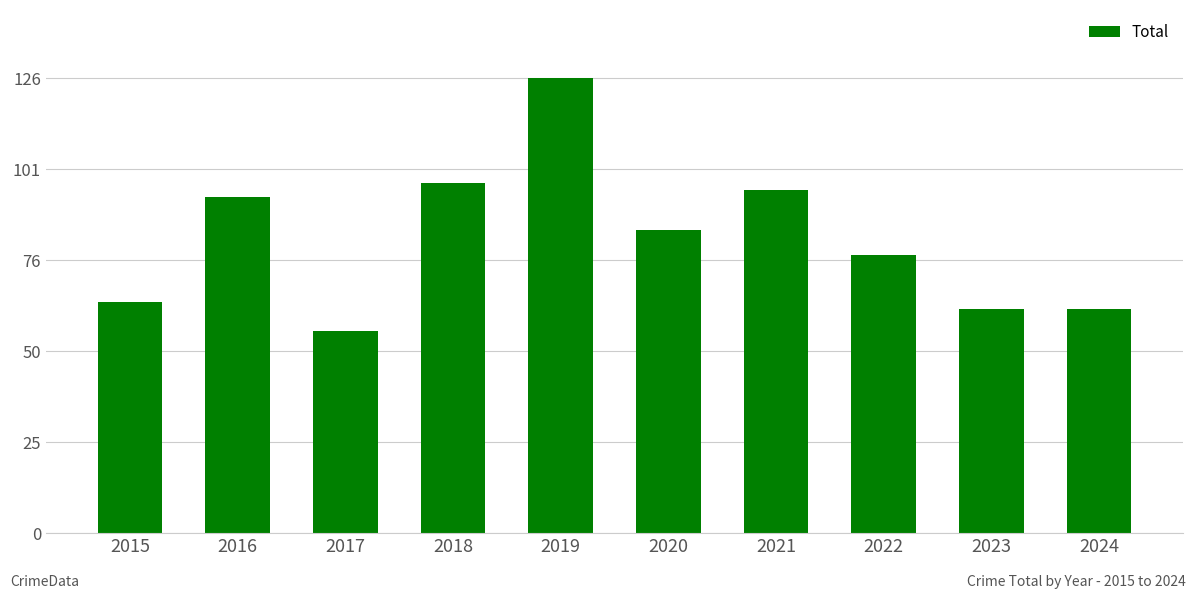

Reading left to right, list all the values displayed in this chart.

2015=64	2016=93	2017=56	2018=97	2019=126	2020=84	2021=95	2022=77	2023=62	2024=62